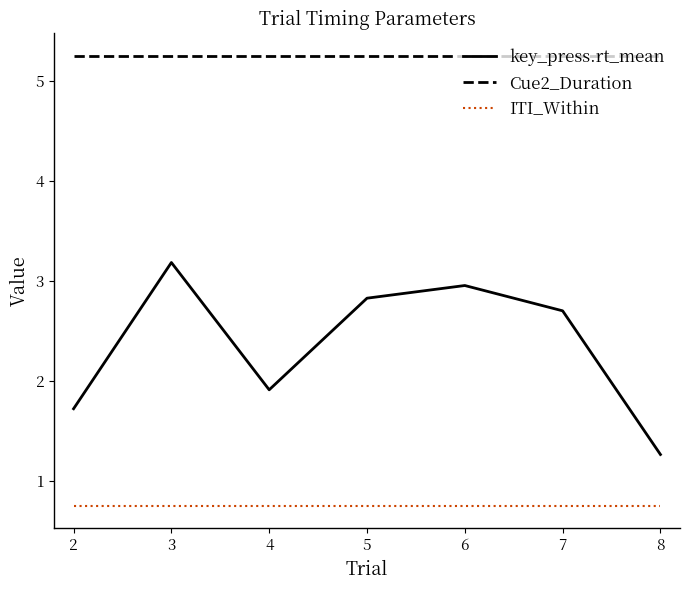

The value of key_press.rt_mean at 2 is 2.5. True or false?

False